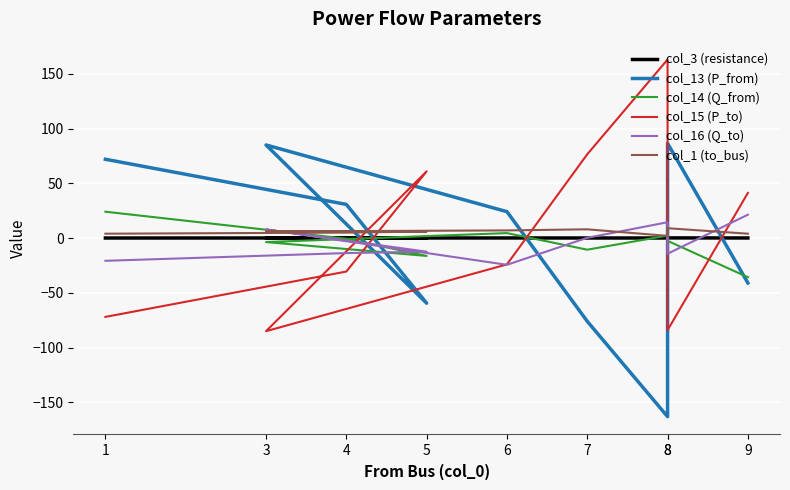

True or false: col_14 (Q_from) has a value of -3.6 at 3.

True